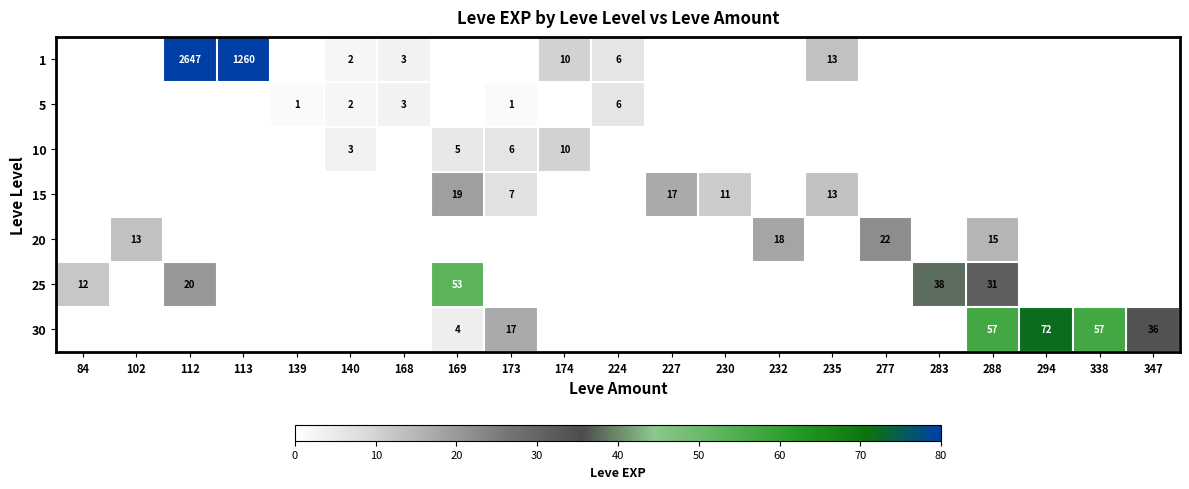

The value of 25 at 283 is 57. True or false?

False